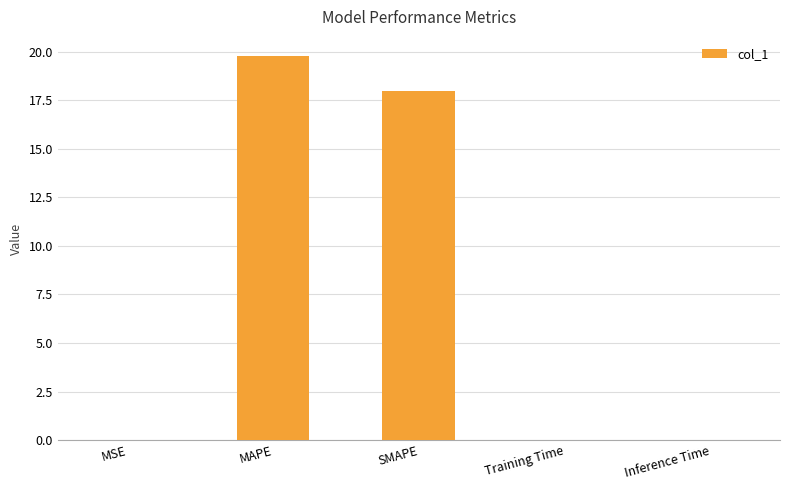

What is the sum of all values?

37.8